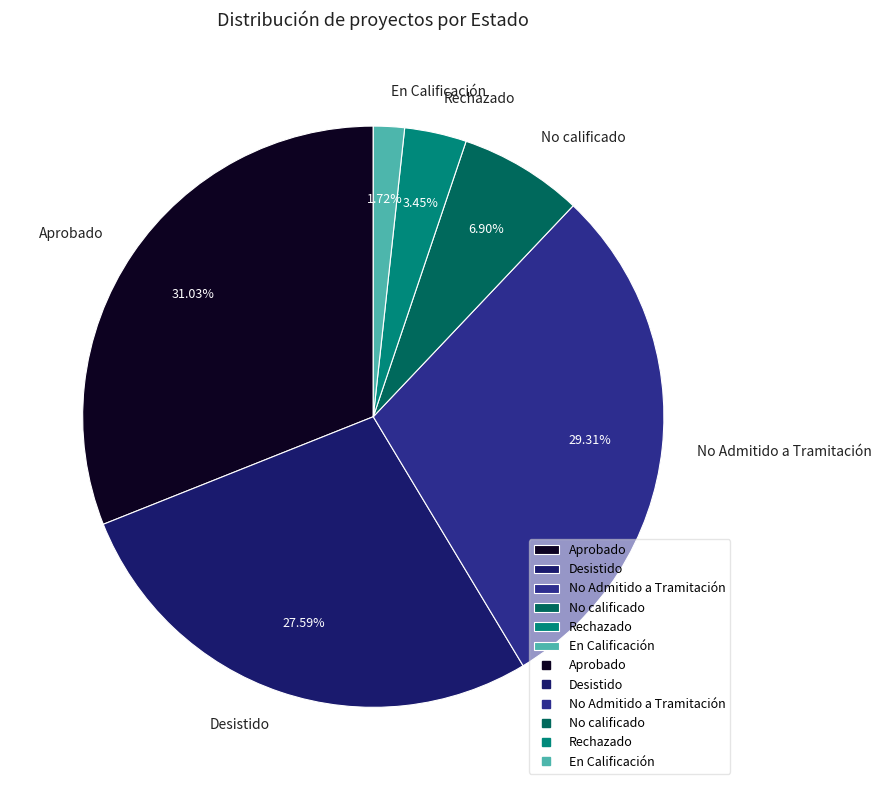

Rank the categories by value from lowest to highest.

En Calificación, Rechazado, No calificado, Desistido, No Admitido a Tramitación, Aprobado